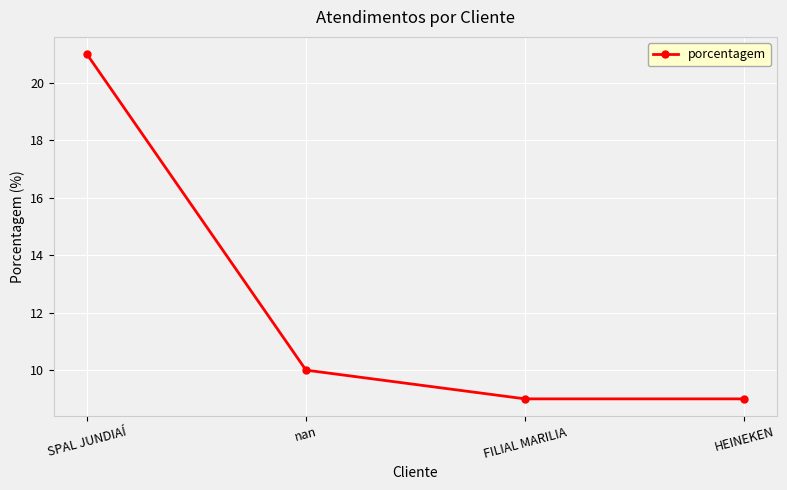

What is the ratio of the value at nan to the value at HEINEKEN?

1.1